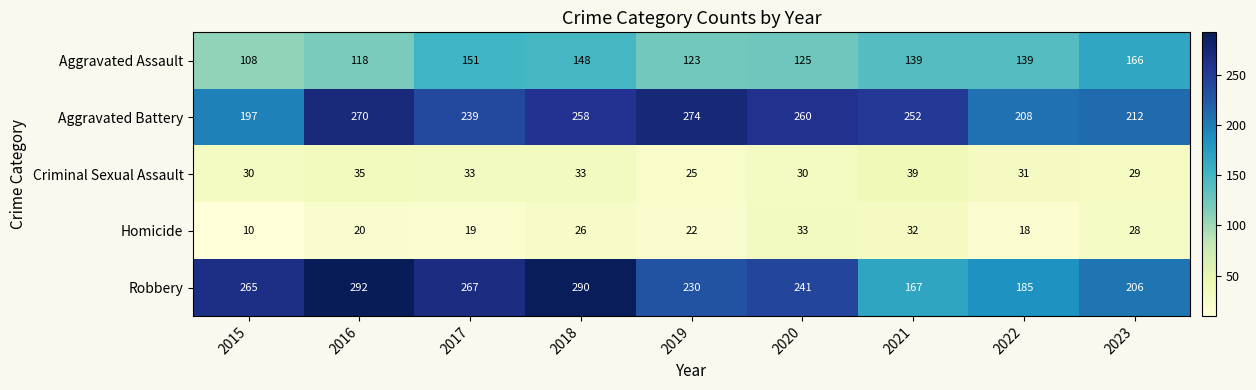

Read the Homicide value at 2023.

28